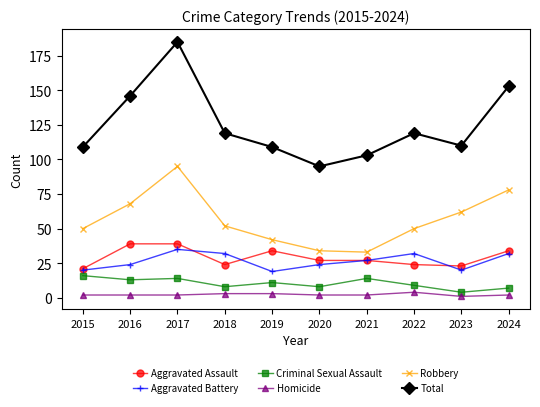

The value of Robbery at 2021 is 16. True or false?

False